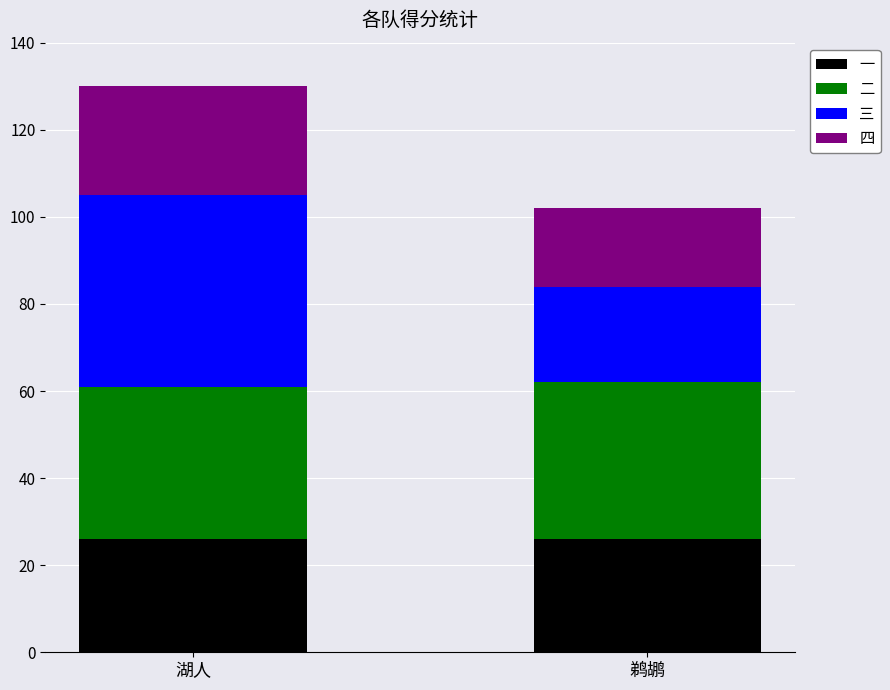

Reading left to right, list the values for the 一 series.

湖人=26	鹈鹕=26